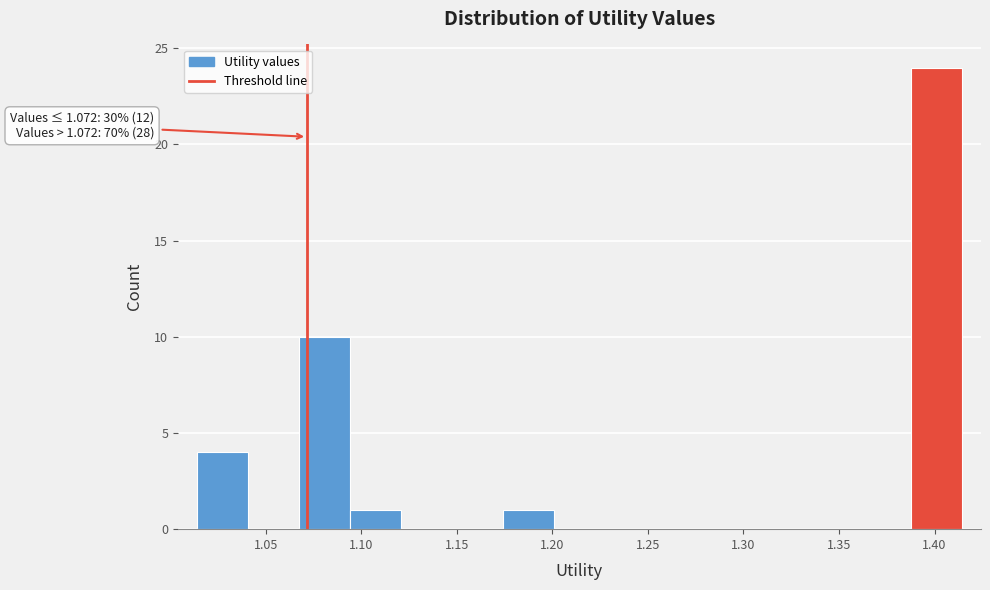

Which range on the x-axis has the tallest bar?

1.390 to 1.415